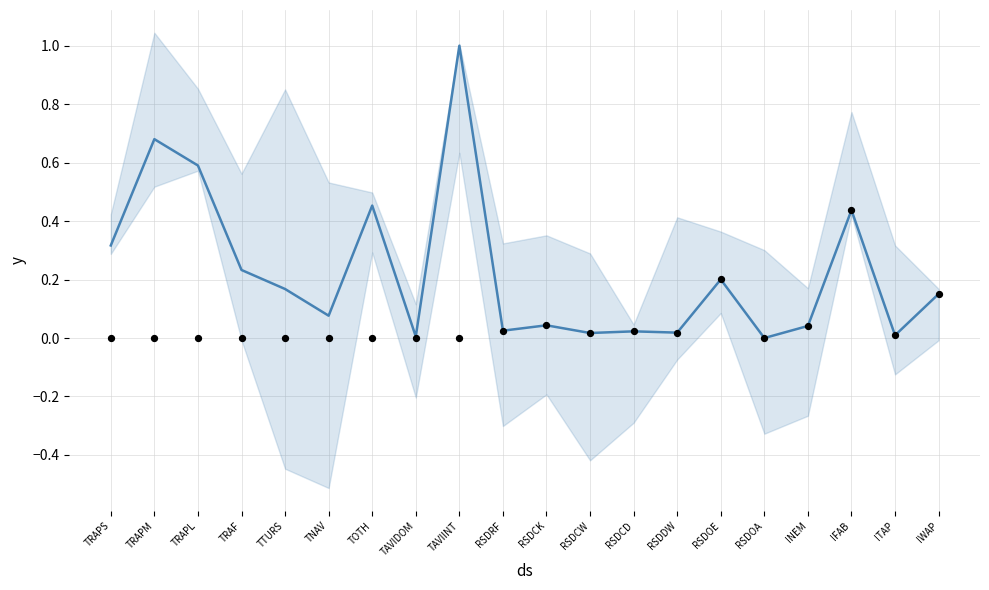

At which category is the sum across all series the highest?

TAVIINT